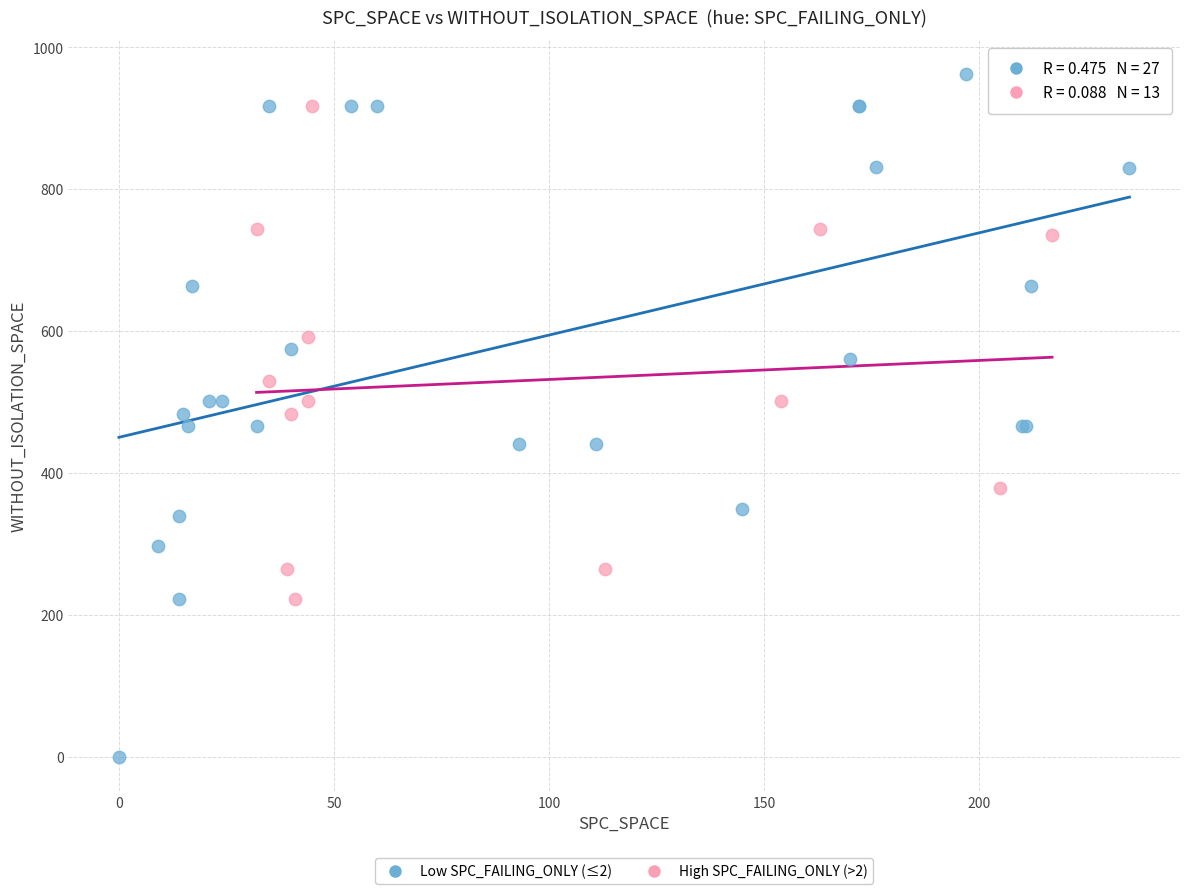

What are all the series names shown in the legend?

Low SPC_FAILING_ONLY (≤2), High SPC_FAILING_ONLY (>2)